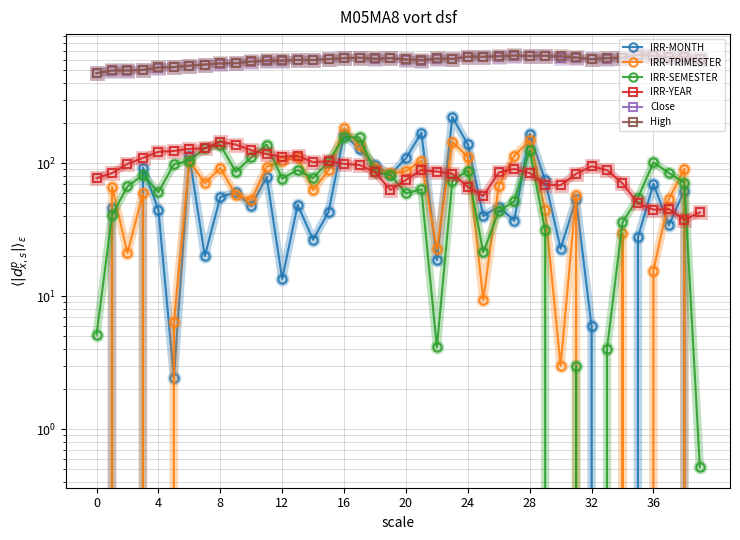

What are all the series names shown in the legend?

IRR-MONTH, IRR-TRIMESTER, IRR-SEMESTER, IRR-YEAR, Close, High